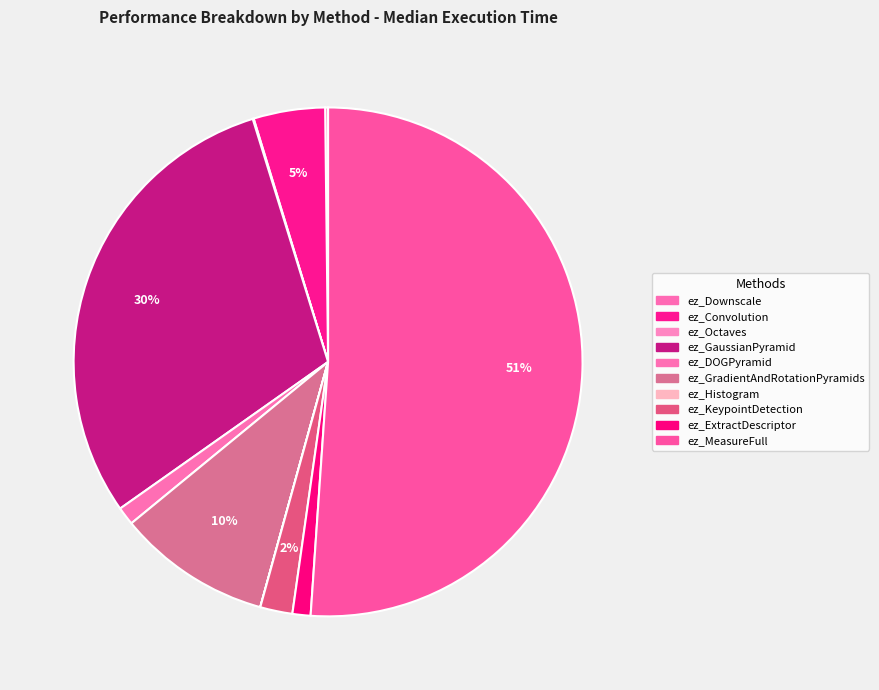

Which slice is the largest?

ez_MeasureFull